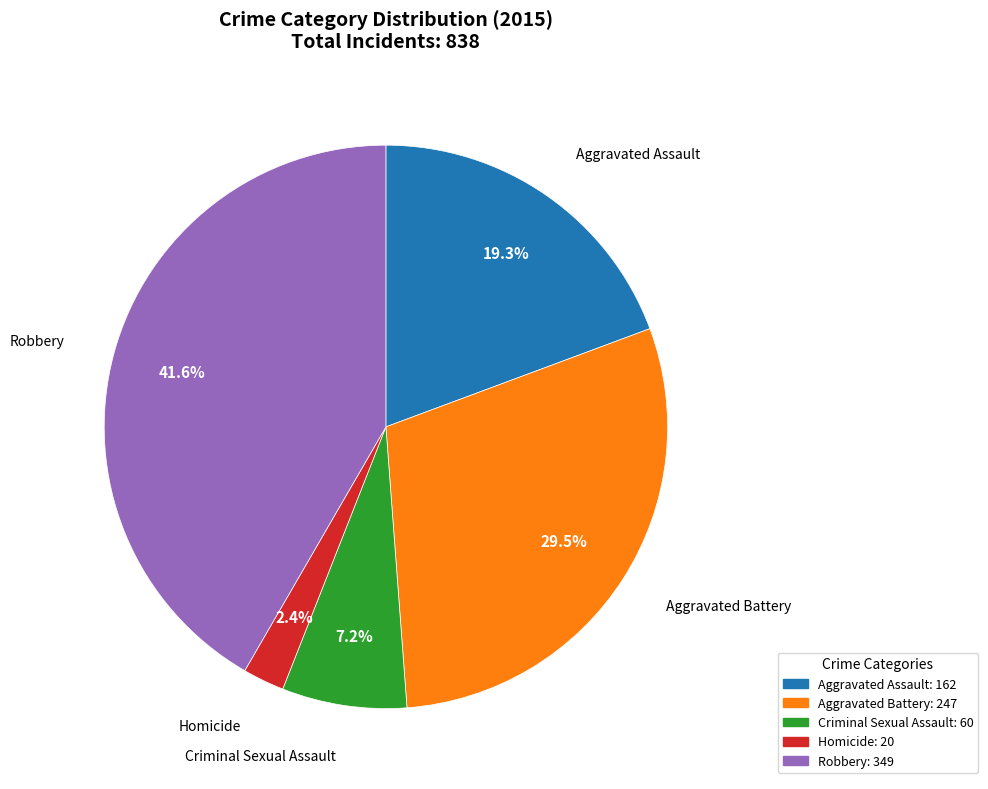

Between Criminal Sexual Assault and Homicide, which is larger?

Criminal Sexual Assault